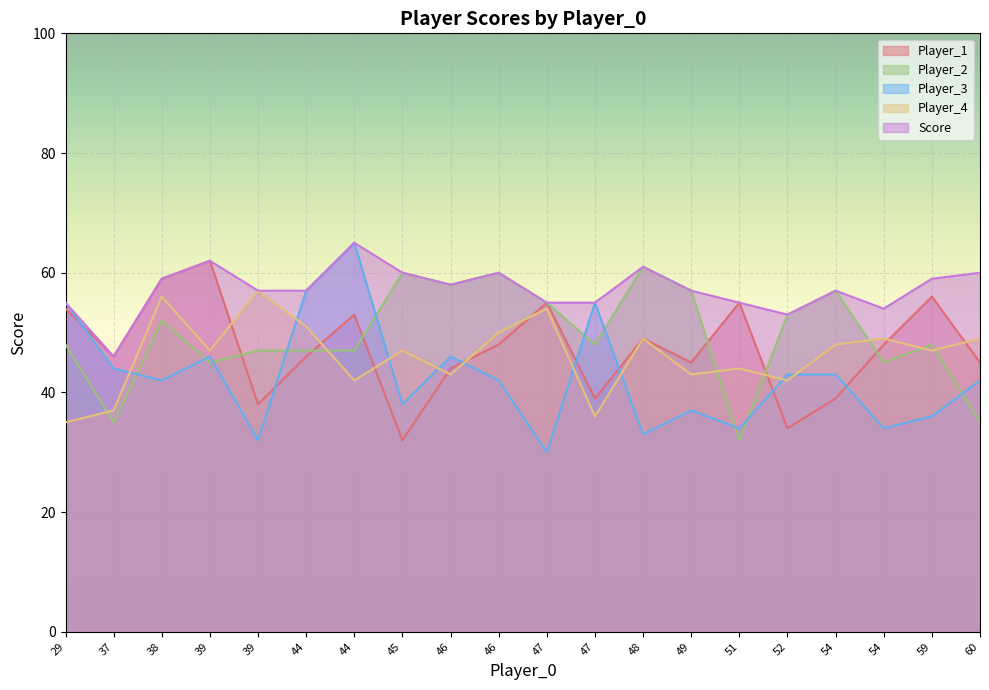

Does the chart display data point markers on the line(s)?

No